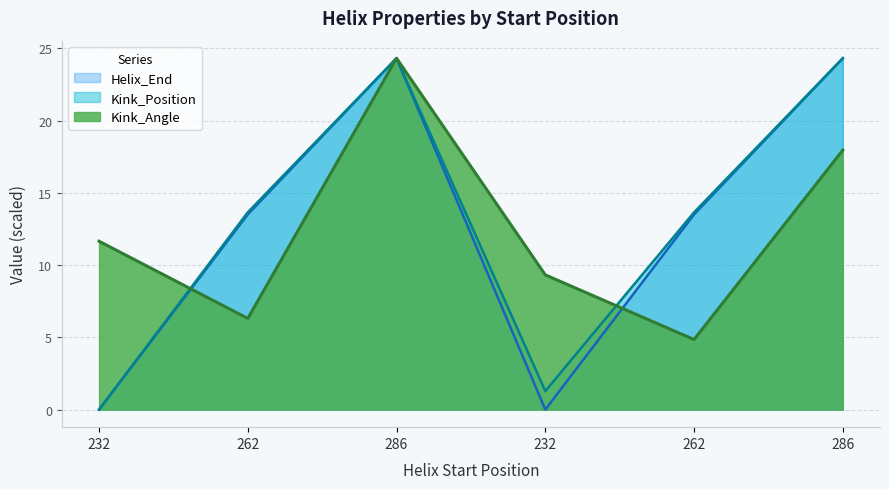

Reading left to right, what are all the values shown in this chart?

Kink_Angle: 11.7	6.3	24.3	9.3	4.8	18.0
Kink_Position: 0.0	13.7	24.3	1.3	13.7	24.3
Helix_End: 0.0	13.5	24.3	0.0	13.5	24.3